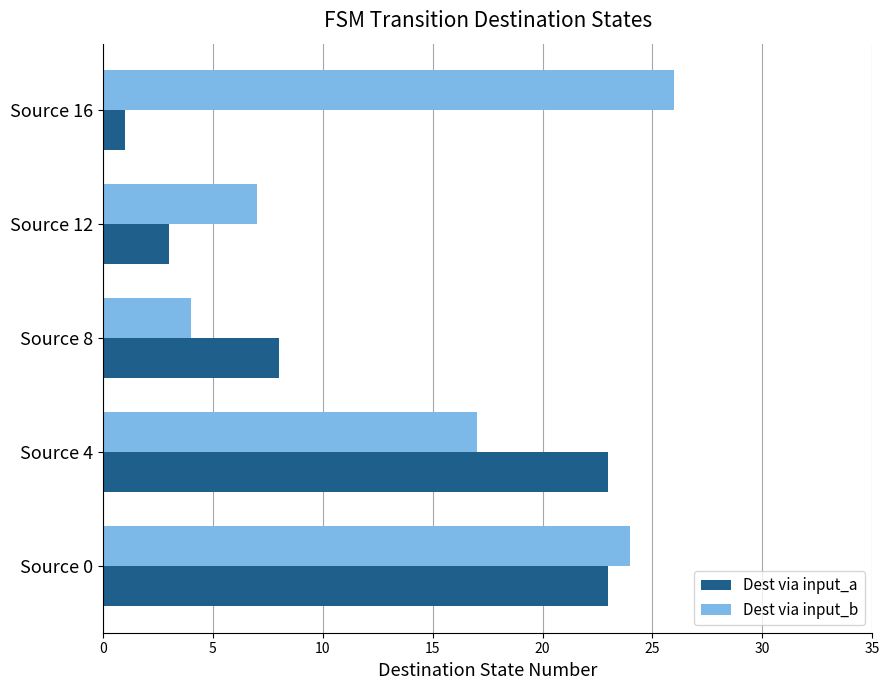

What is the highest value of the Dest via input_b series?

26